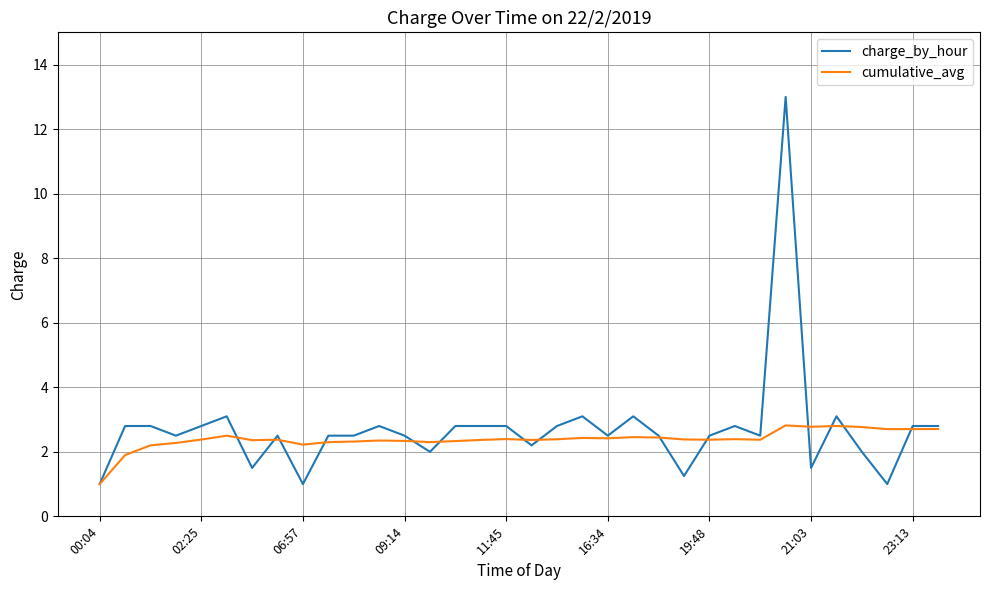

What is the highest value of the charge_by_hour series?

13.0